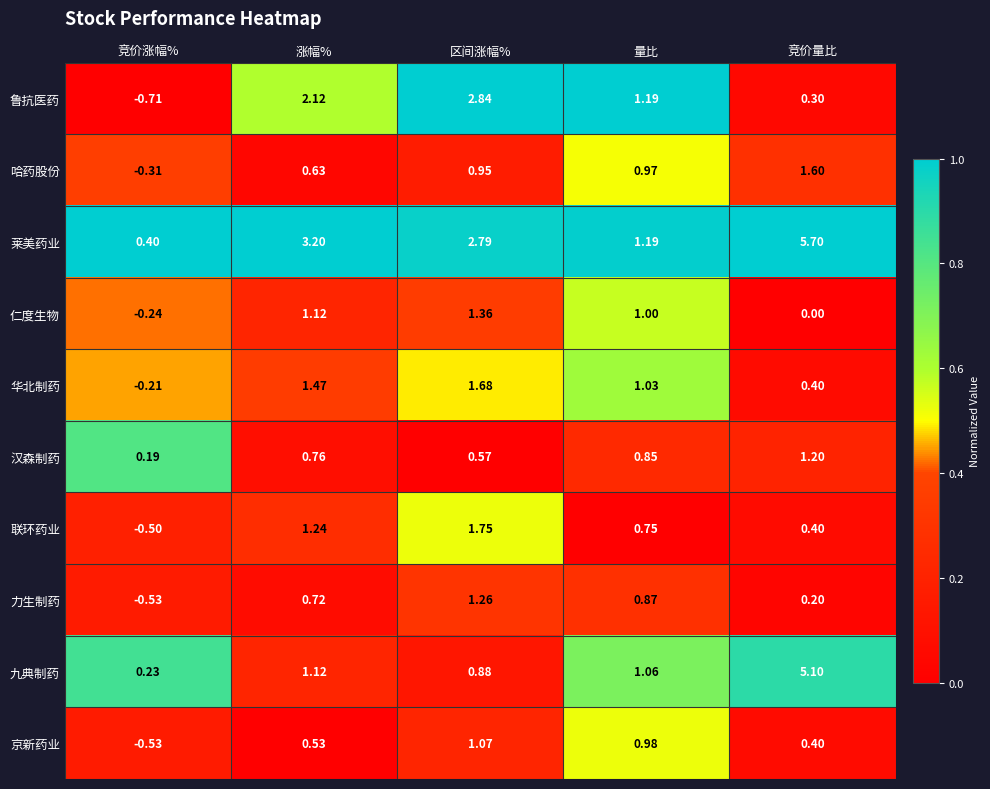

At which label is 华北制药 closest to 0?

竞价涨幅%